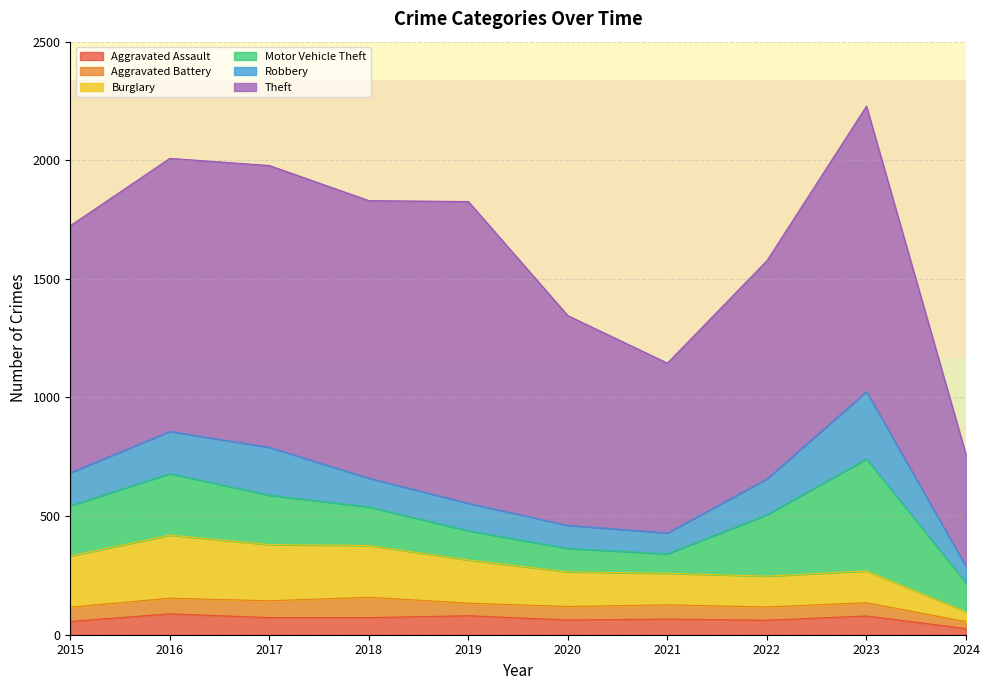

How many interior local peaks does the Motor Vehicle Theft series have?

2